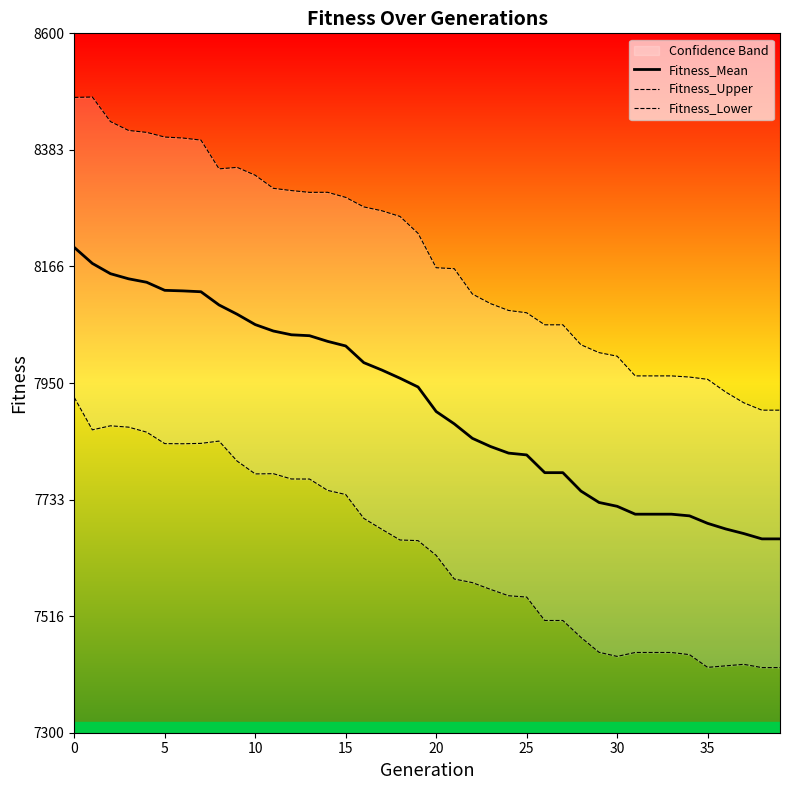

Is the value of Fitness_Upper at 33 greater than the value of Fitness_Lower at 39?

Yes